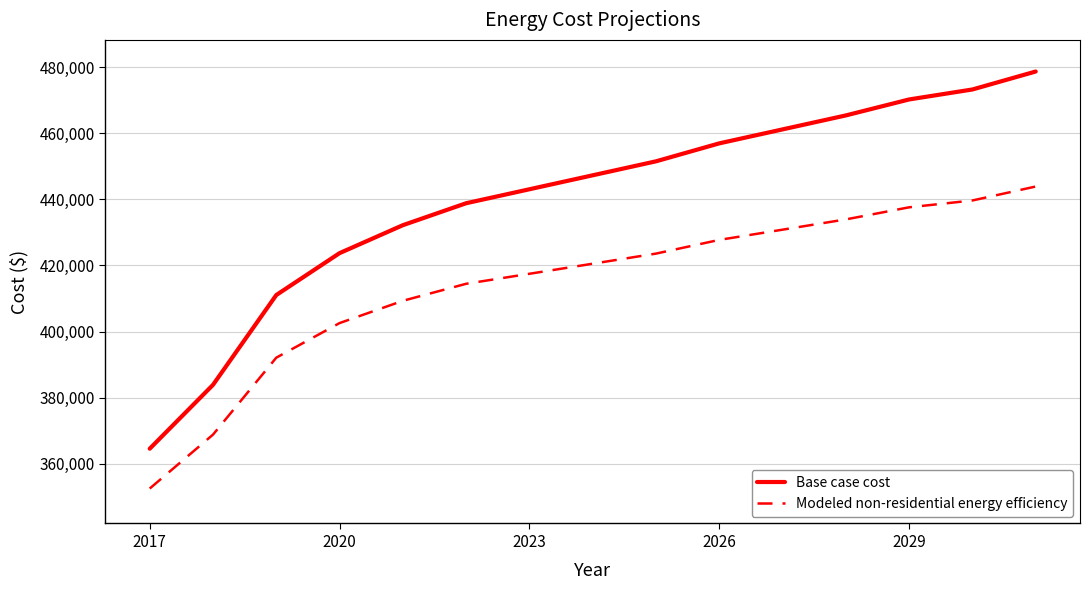

Rank the series by their average value, from highest to lowest.

Base case cost, Modeled non-residential energy efficiency